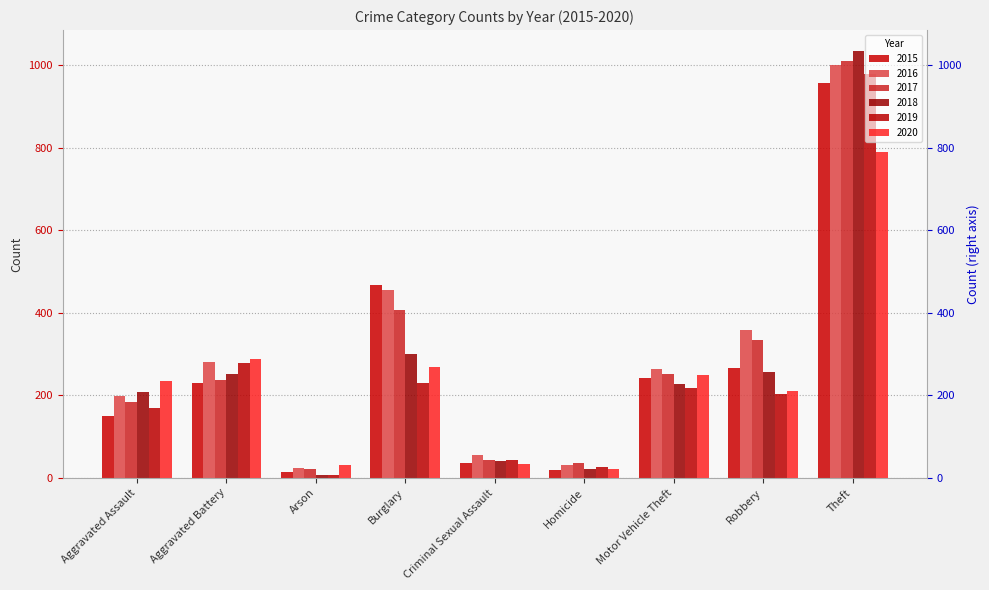

What position from the right is Criminal Sexual Assault?

5